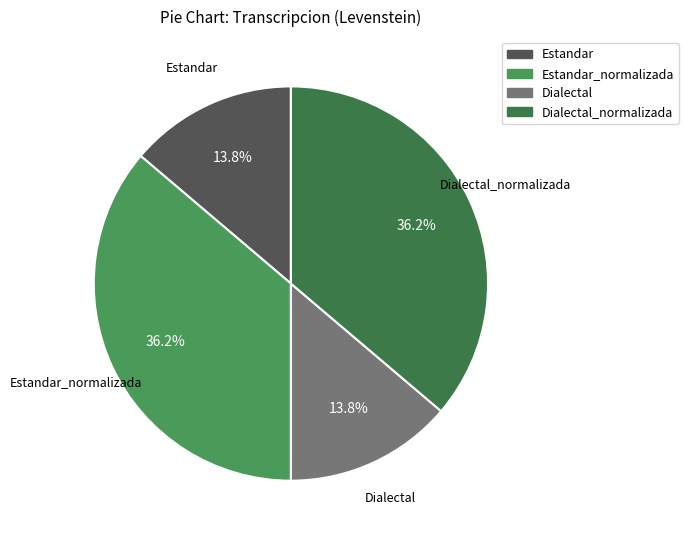

How many slices are in this pie chart?

4